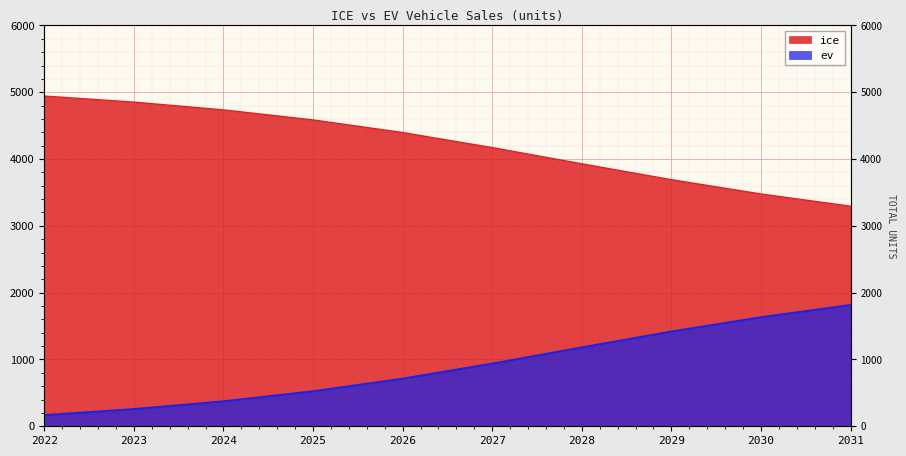

Where does the ice series first go above 4396?

2022